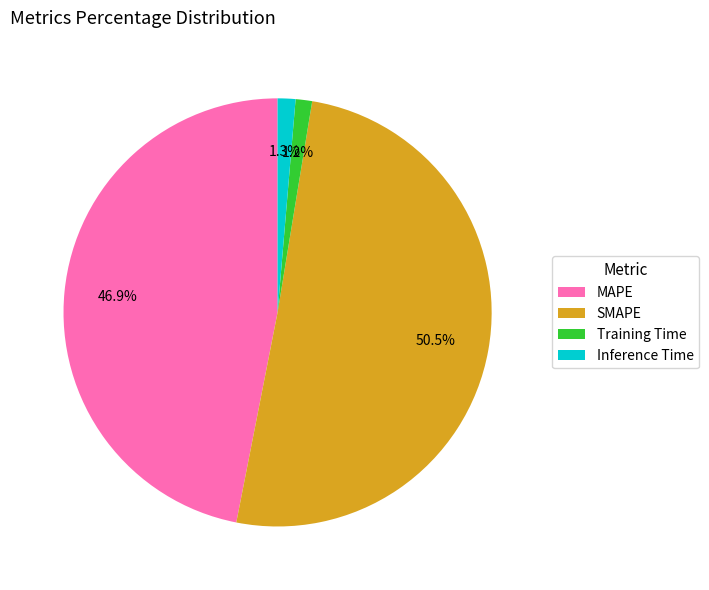

Does SMAPE account for over 50% of the chart?

Yes